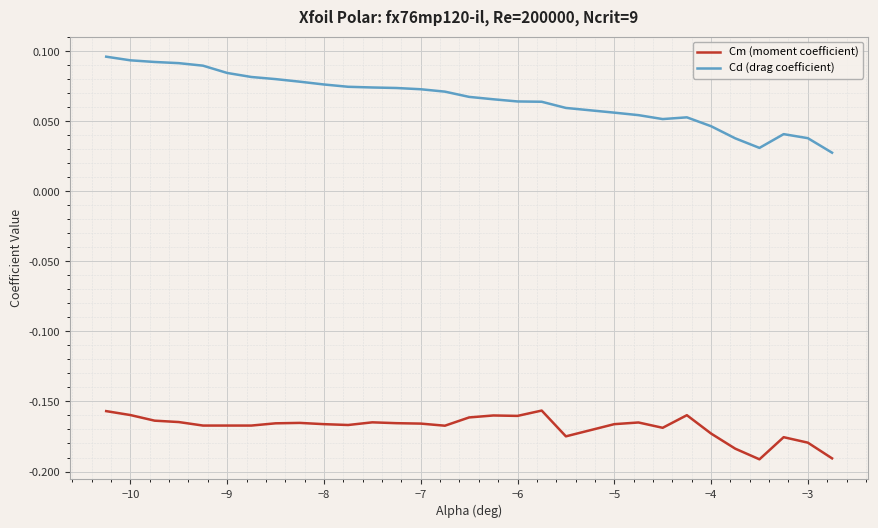

Which series has the largest total across all categories?

Cd (drag coefficient)